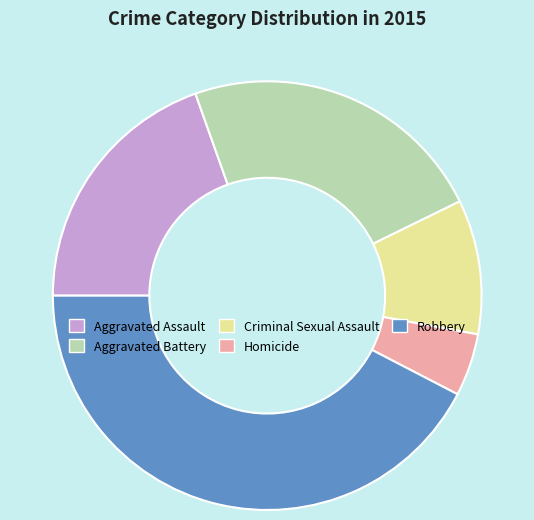

Combined, do Aggravated Assault and Robbery account for over 50%?

Yes